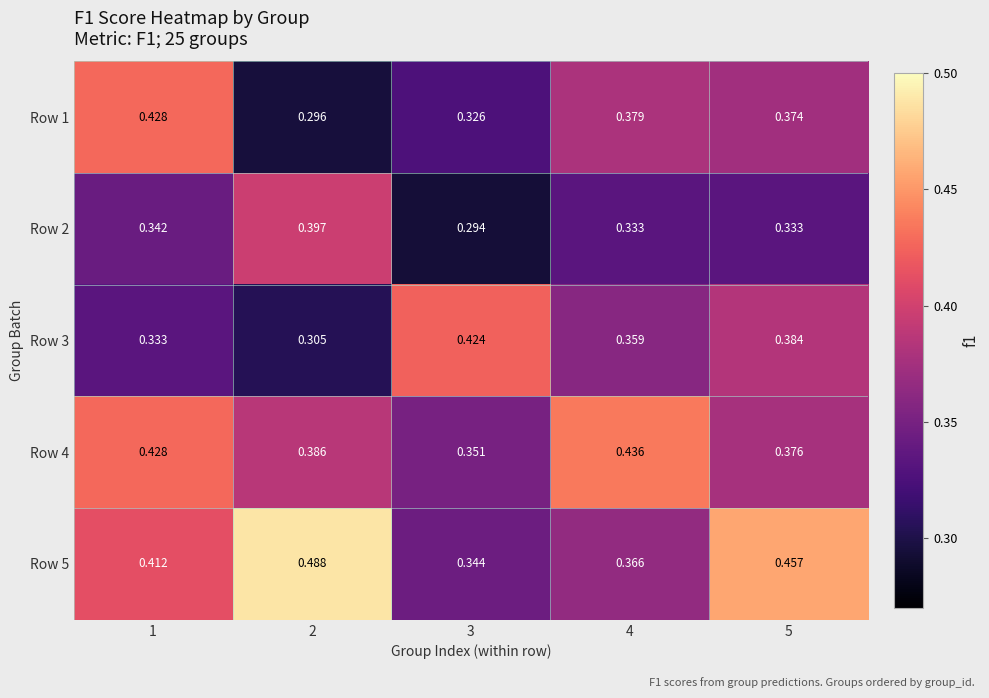

Is the value of Row 5 at 1 greater than the value of Row 3 at 5?

Yes